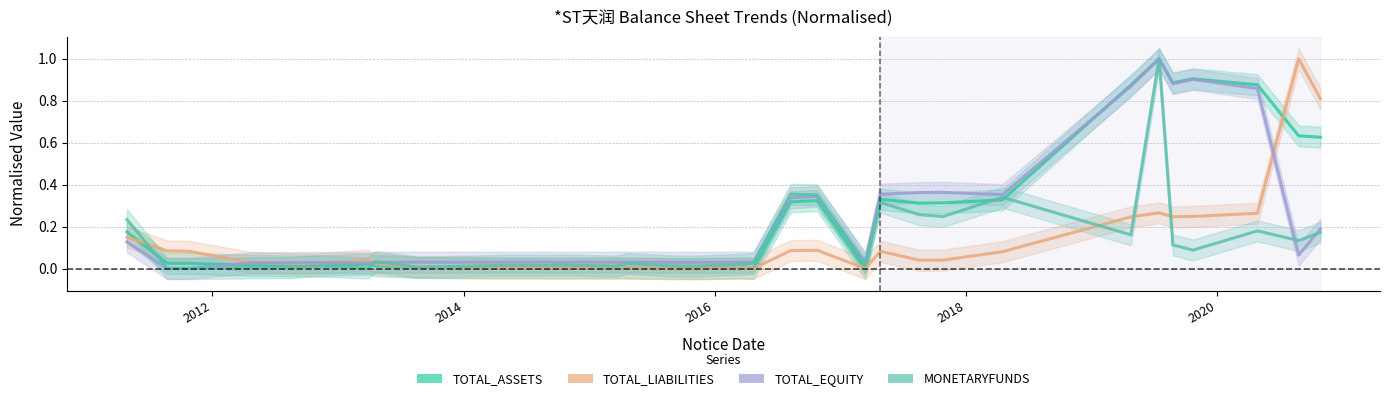

How many positive values does the TOTAL_LIABILITIES series have?

32